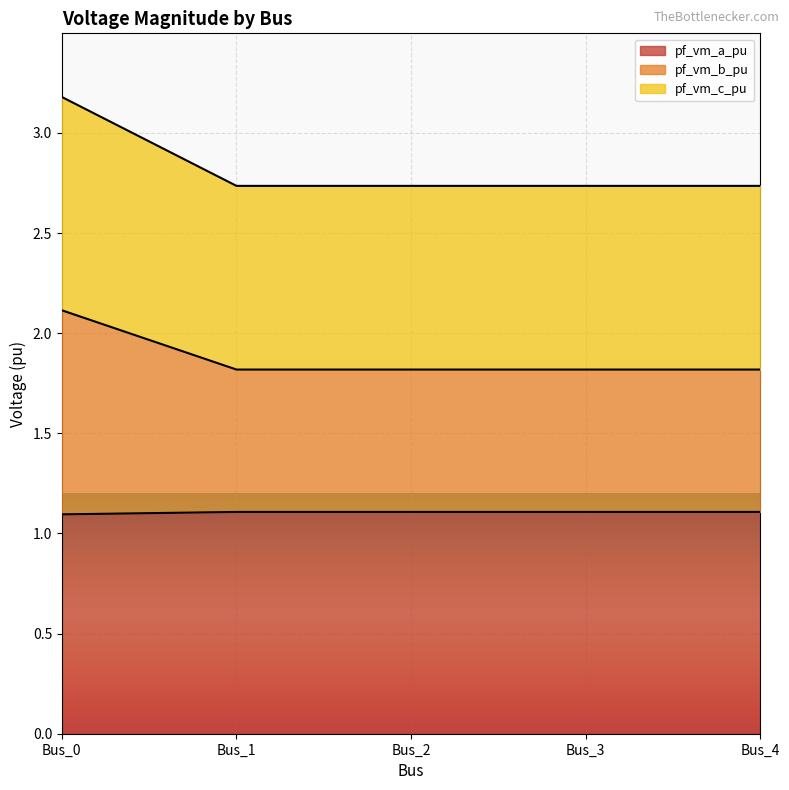

What are all the series names shown in the legend?

pf_vm_a_pu, pf_vm_b_pu, pf_vm_c_pu